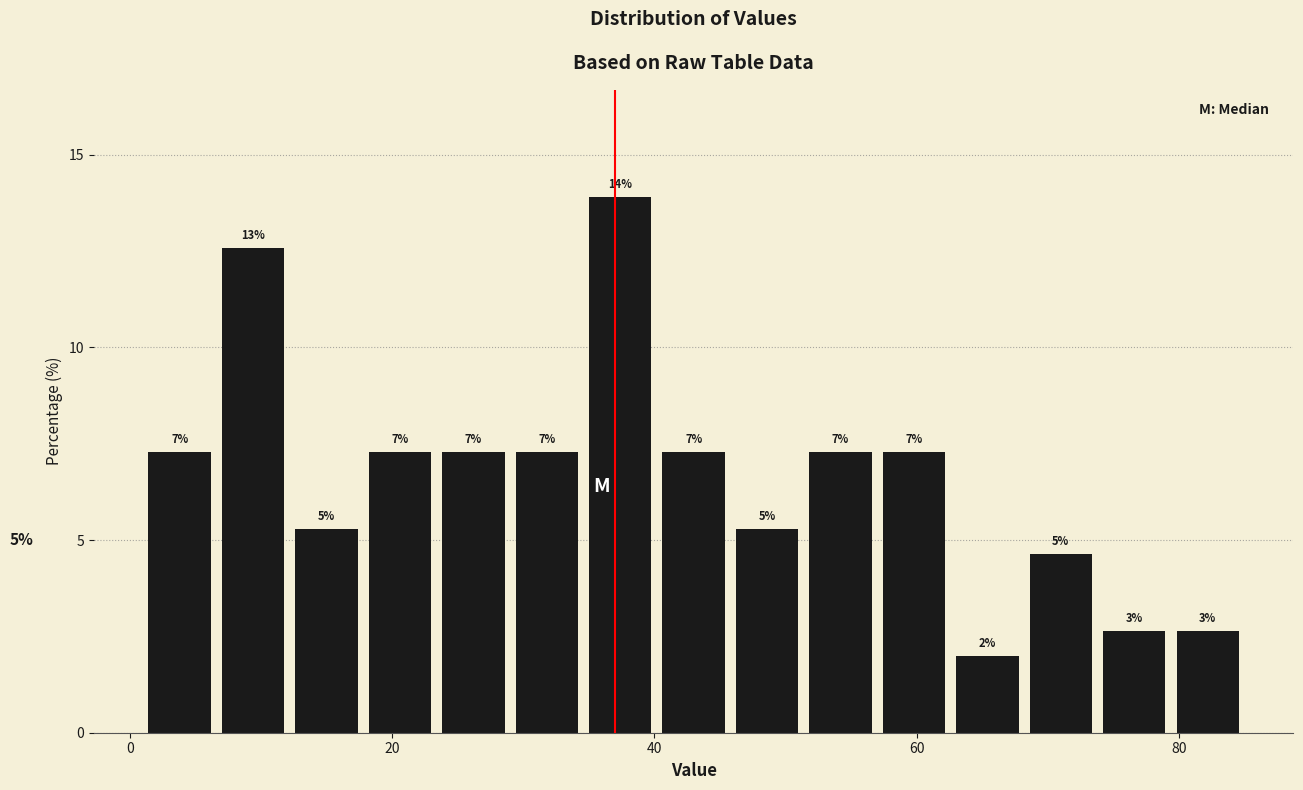

Read against the x-axis, roughly where is the centre of the tallest bar?

38